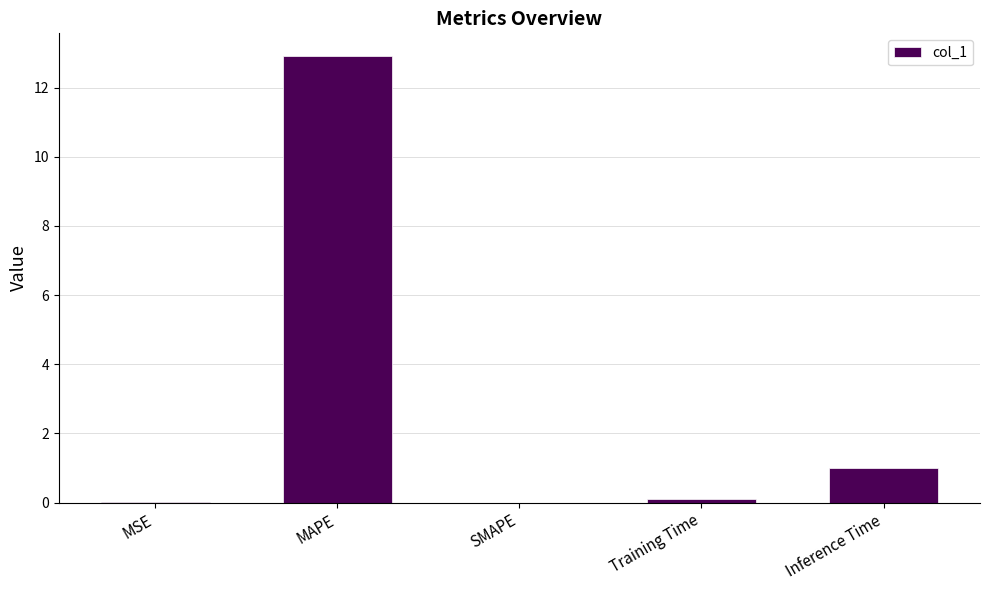

What is the change in value from SMAPE to Inference Time?

+1.0